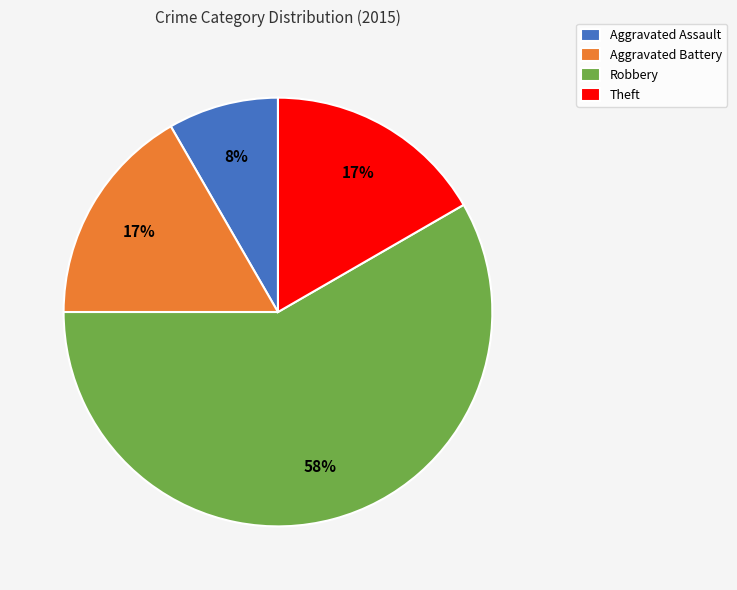

Which category accounts for the majority?

Robbery